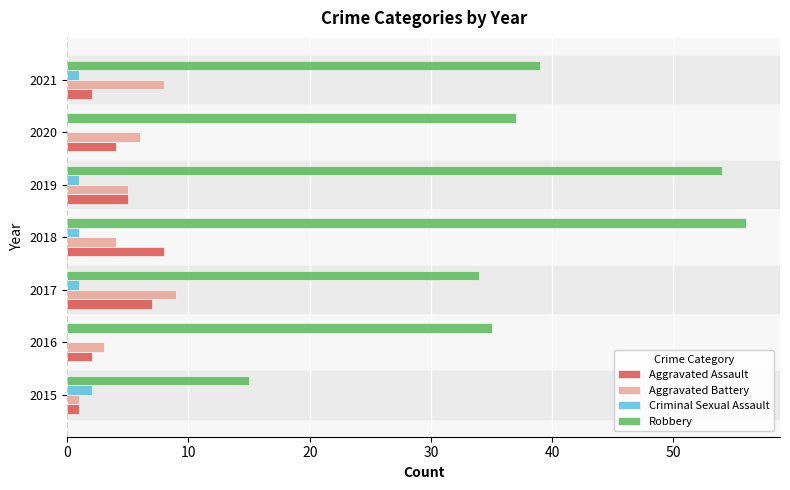

What is the sum of all Aggravated Battery values?

36